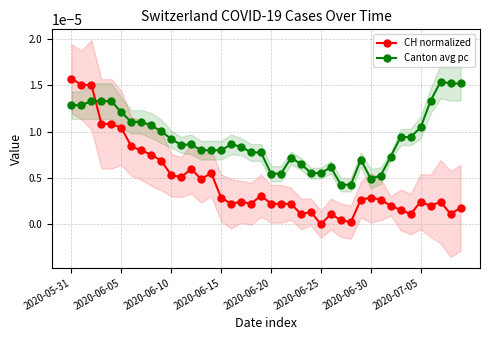

Rank the series by their maximum value, from lowest to highest.

Canton avg pc, CH normalized